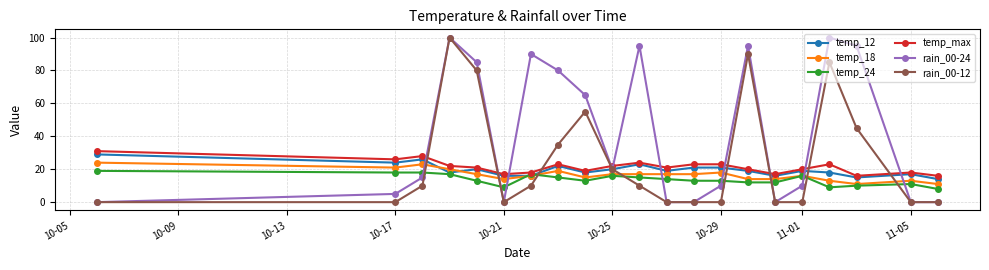

What is the maximum value shown in the chart?

100